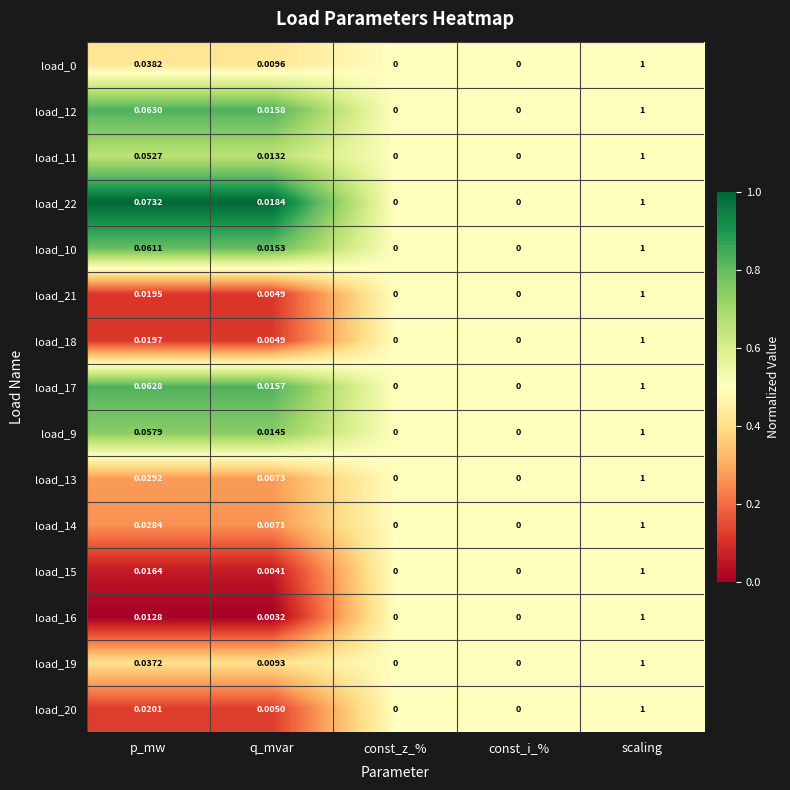

At which label does load_15 reach its peak?

scaling